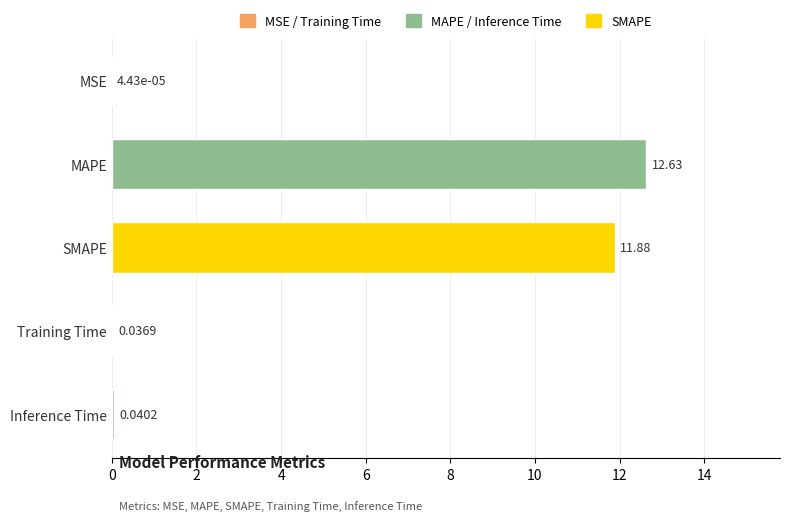

What is the average value?

4.9